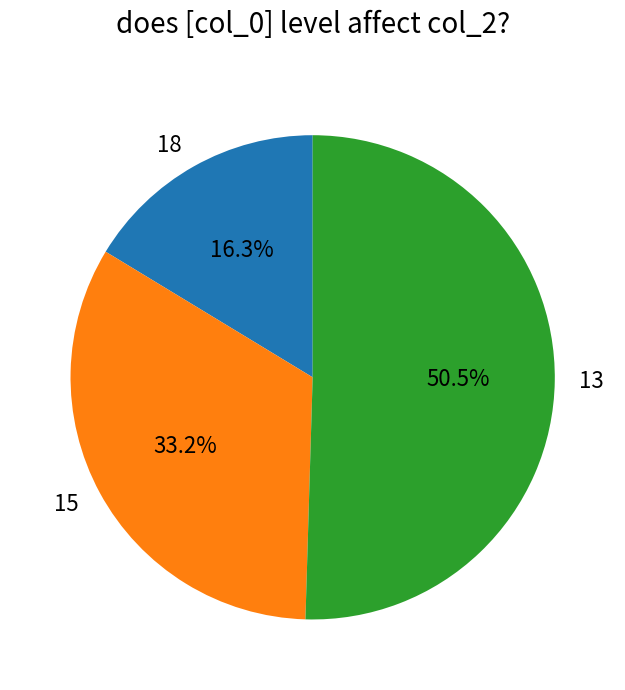

Does any single category account for the majority?

Yes